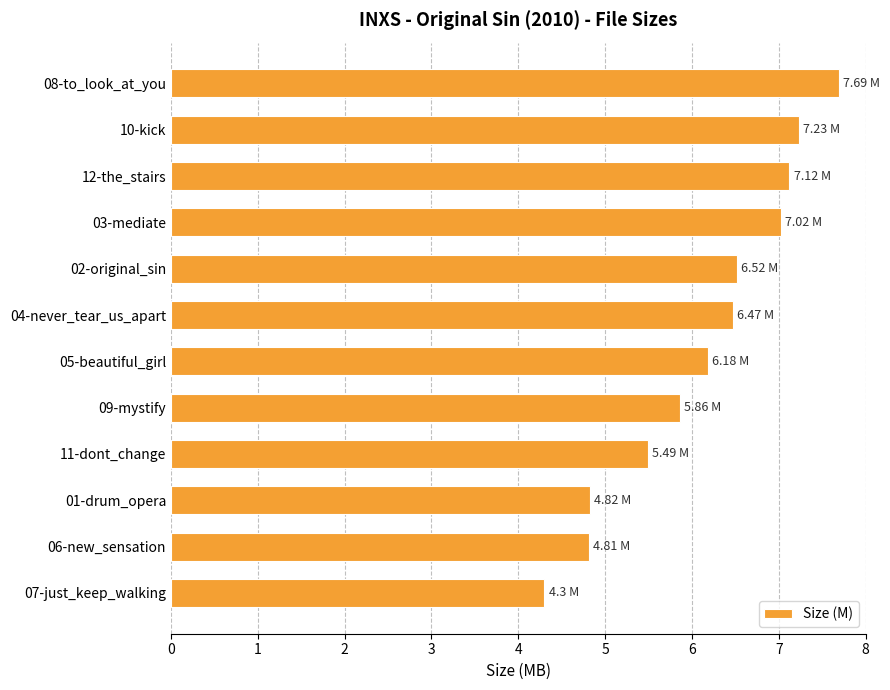

What is the sum of the values at 06-new_sensation and 12-the_stairs?

11.9